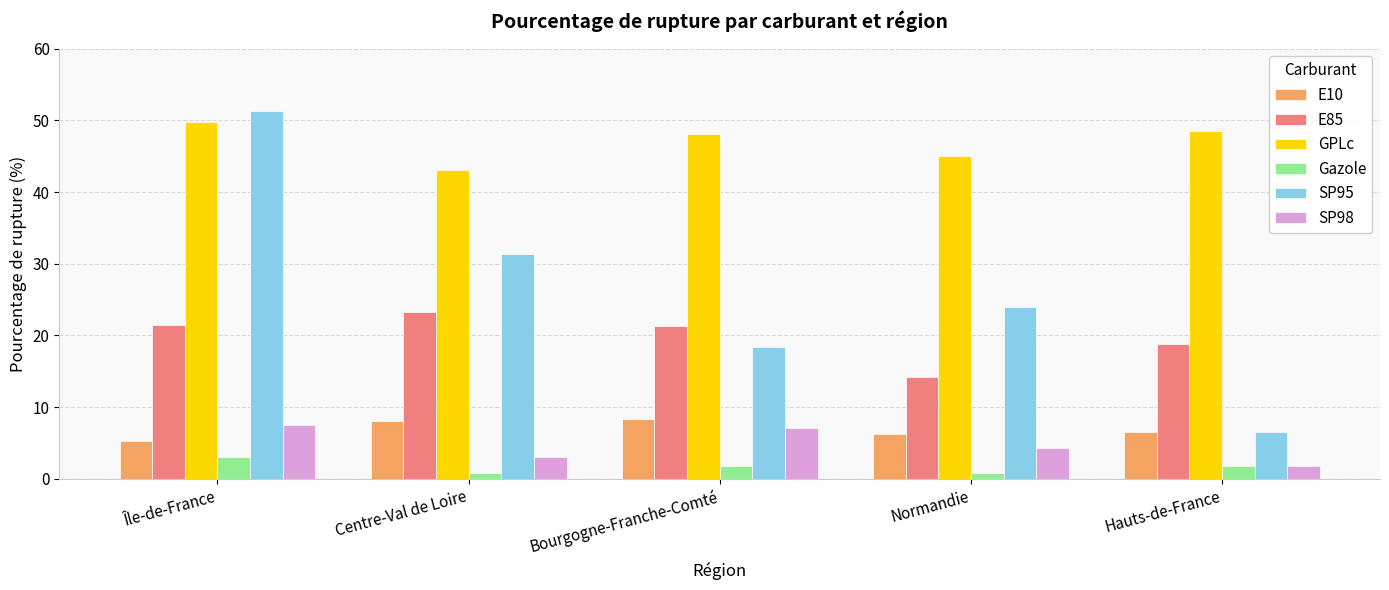

What is the difference between the highest and lowest values at Normandie?

44.1